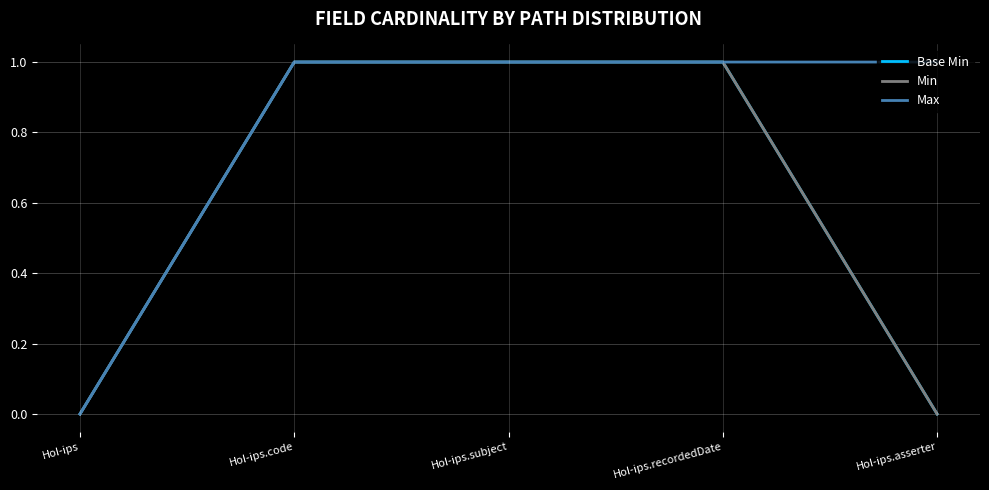

Rank the categories by Max value from highest to lowest.

HoI-ips.code, HoI-ips.subject, HoI-ips.recordedDate, HoI-ips.asserter, HoI-ips